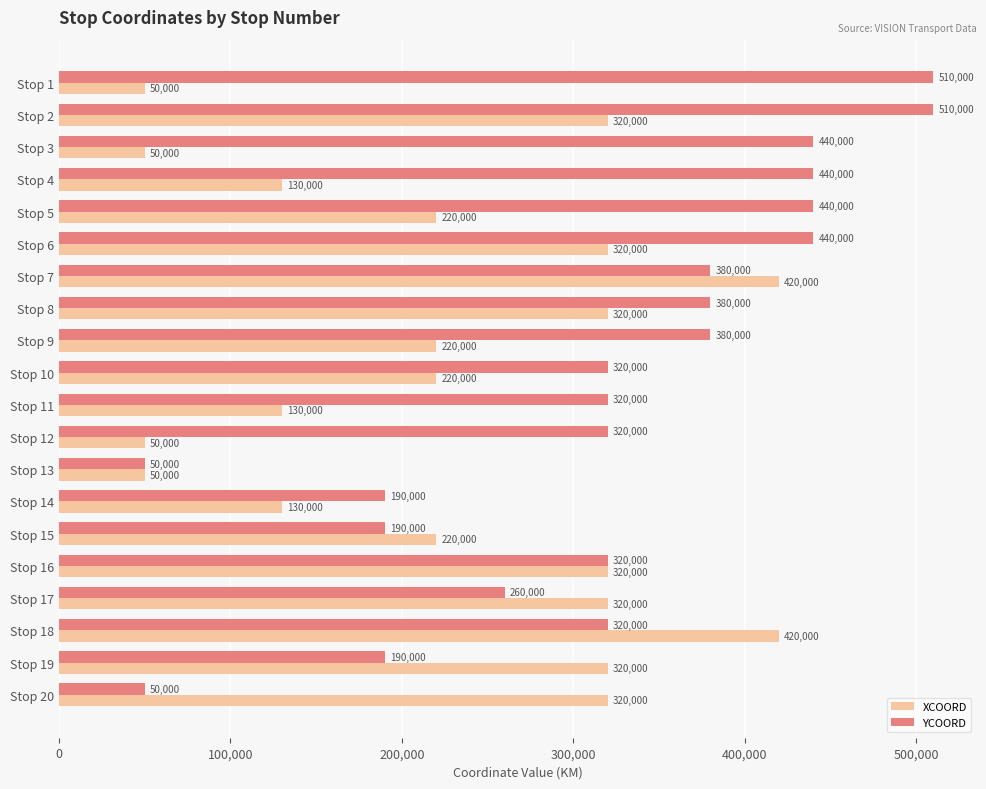

What is the smallest value displayed?

50000